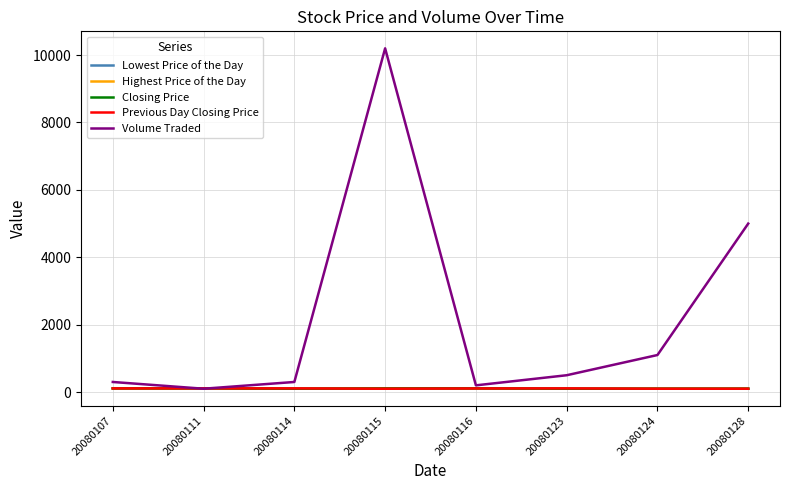

True or false: Lowest Price of the Day has more than 1 interior local peaks.

False